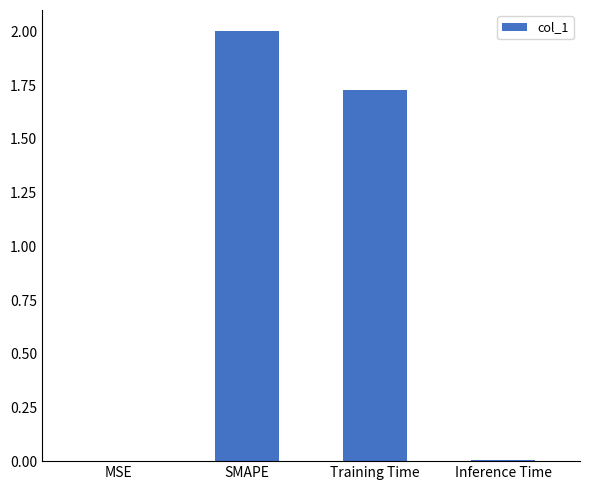

Is it true that the value at SMAPE is 2.0?

True